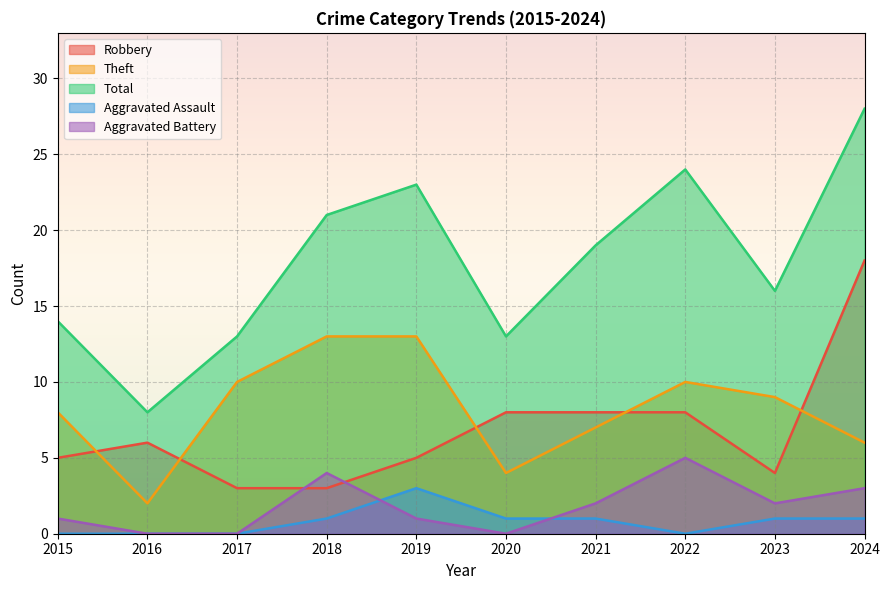

What value does the Robbery series have at 2017, to the nearest 5?

5